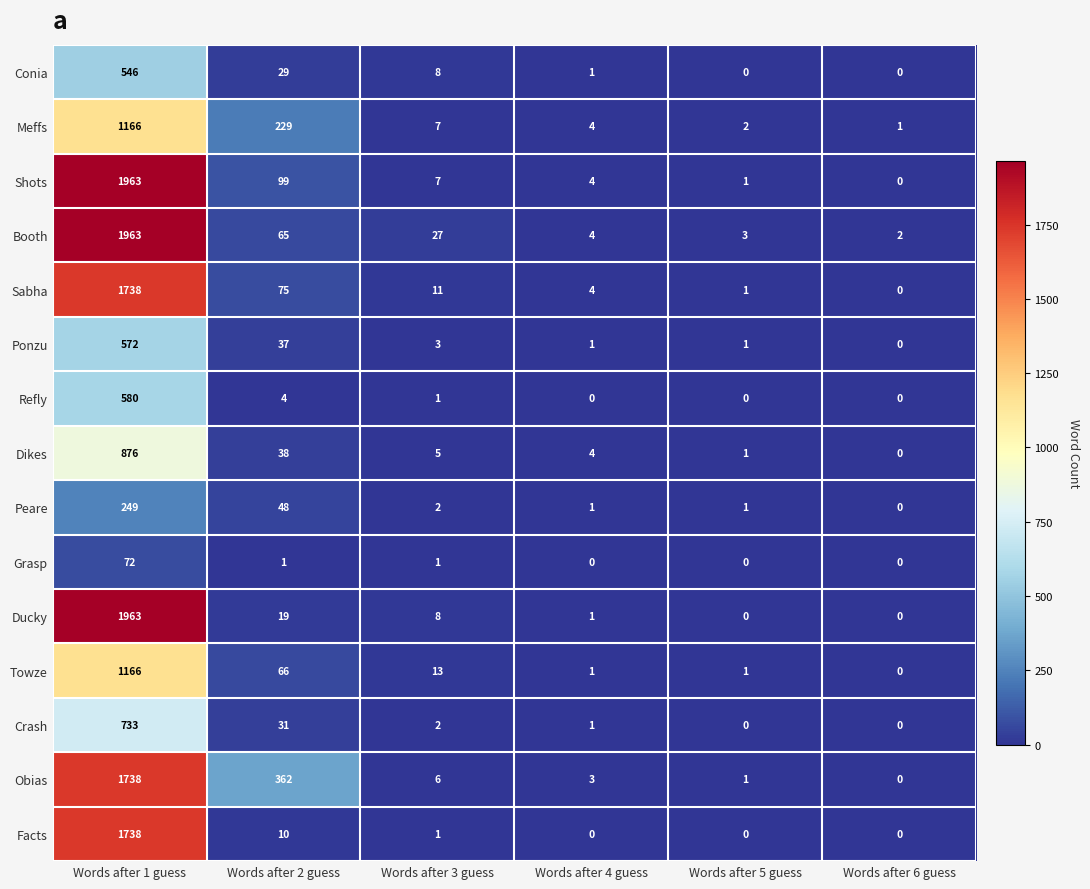

At which category is the sum across all series the highest?

Words after 1 guess